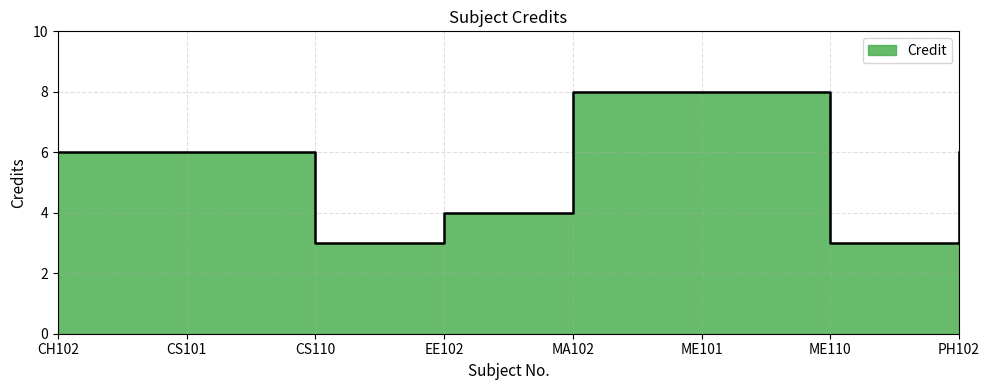

Is it true that the value at EE102 is 4?

True